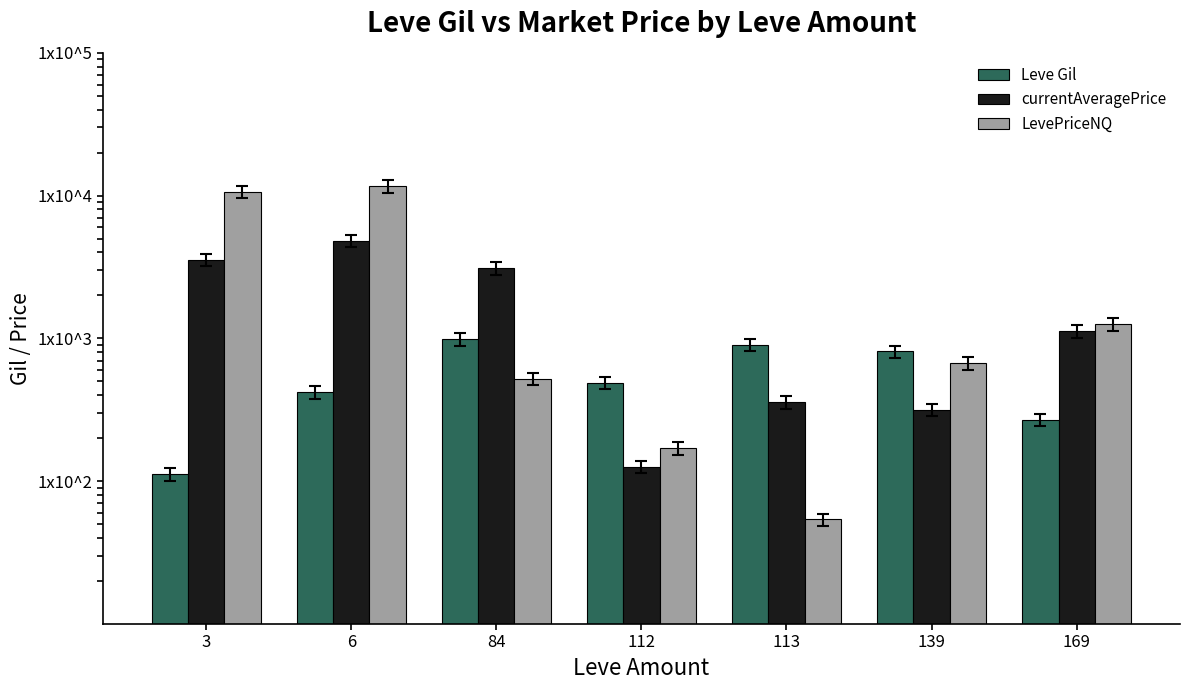

What is the value of the LevePriceNQ bar at the 6th from the left?

670